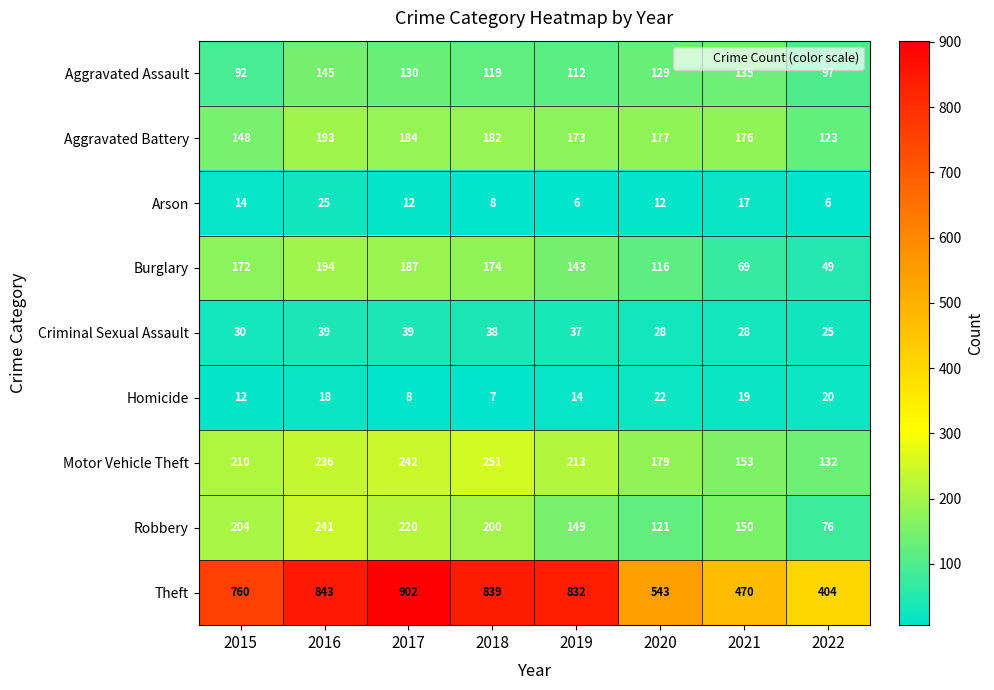

Where does the Criminal Sexual Assault series first go above 37?

2016